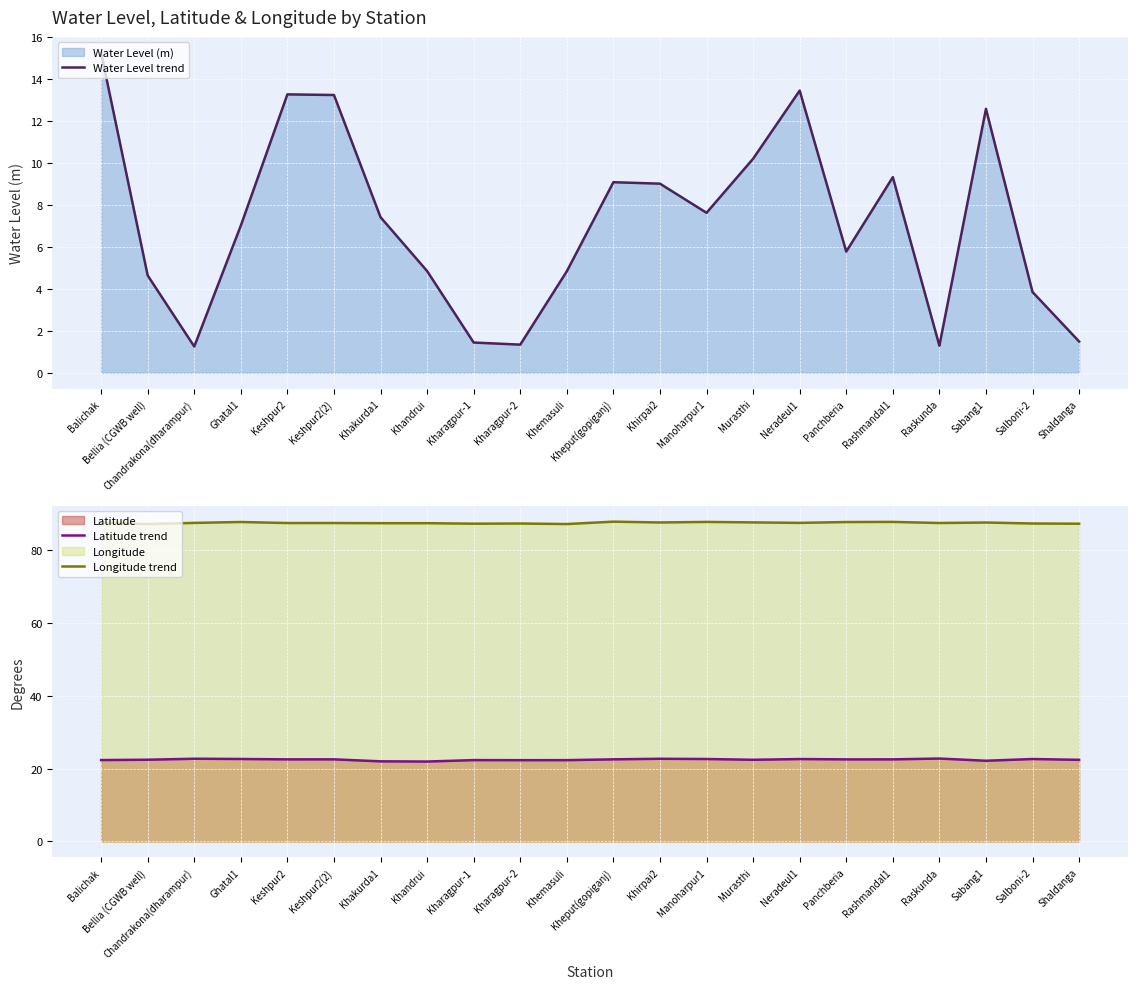

Which series changed the most between Khemasuli and Salboni-2?

Water Level trend